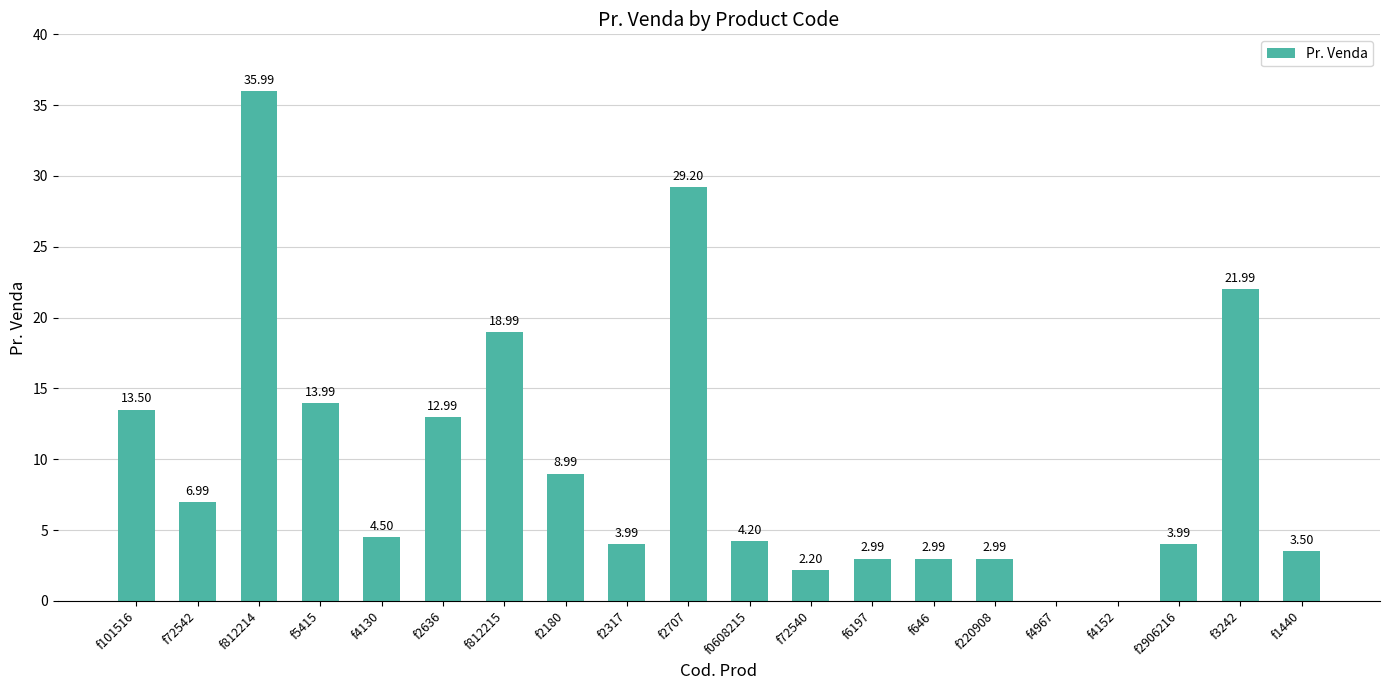

At which label does the data first exceed 4?

f101516